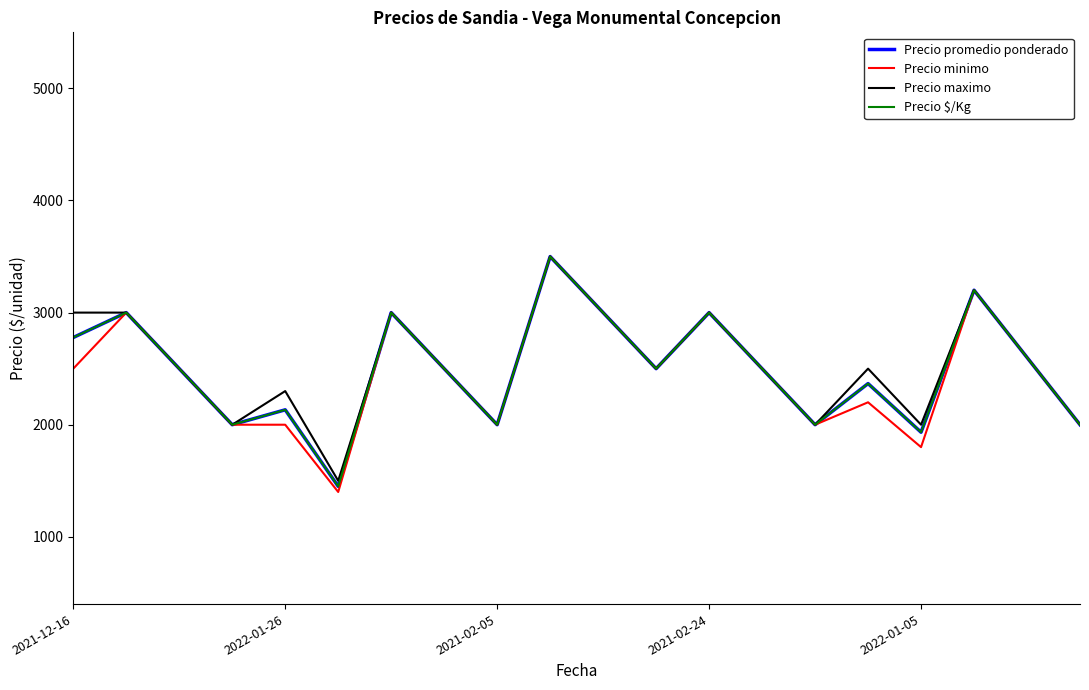

Does the chart display data point markers on the line(s)?

No